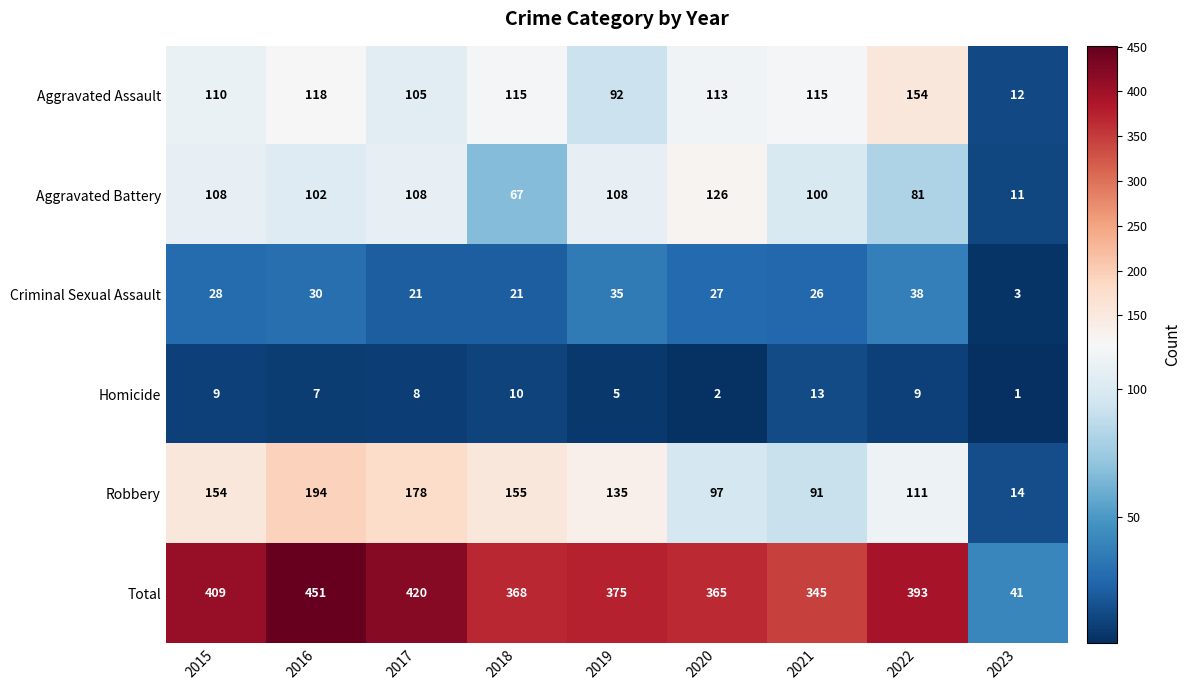

At which label is Robbery closest to 104?

2020